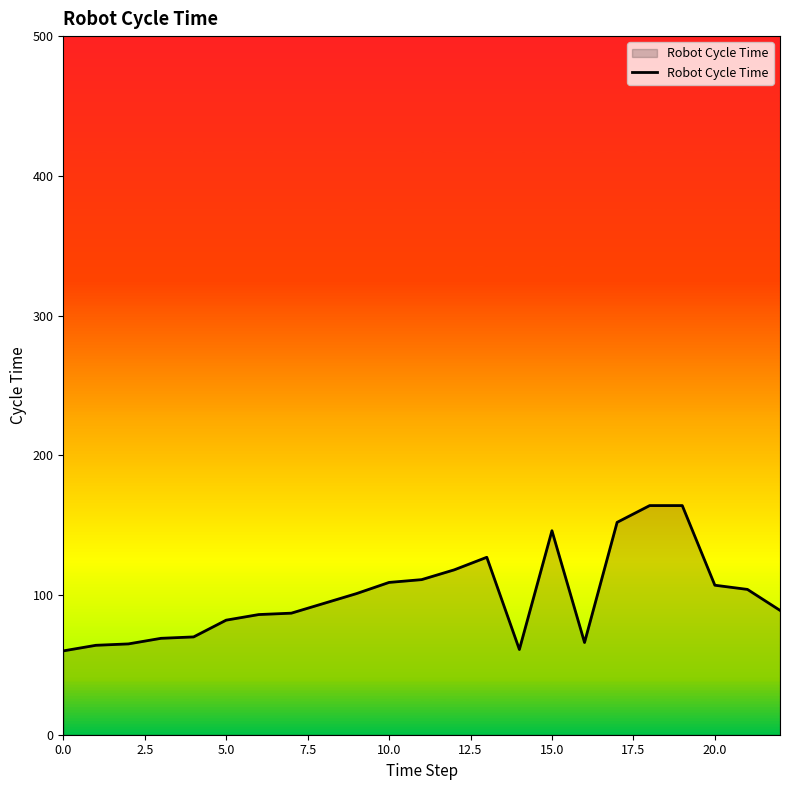

What is the difference between the maximum and minimum values?

104